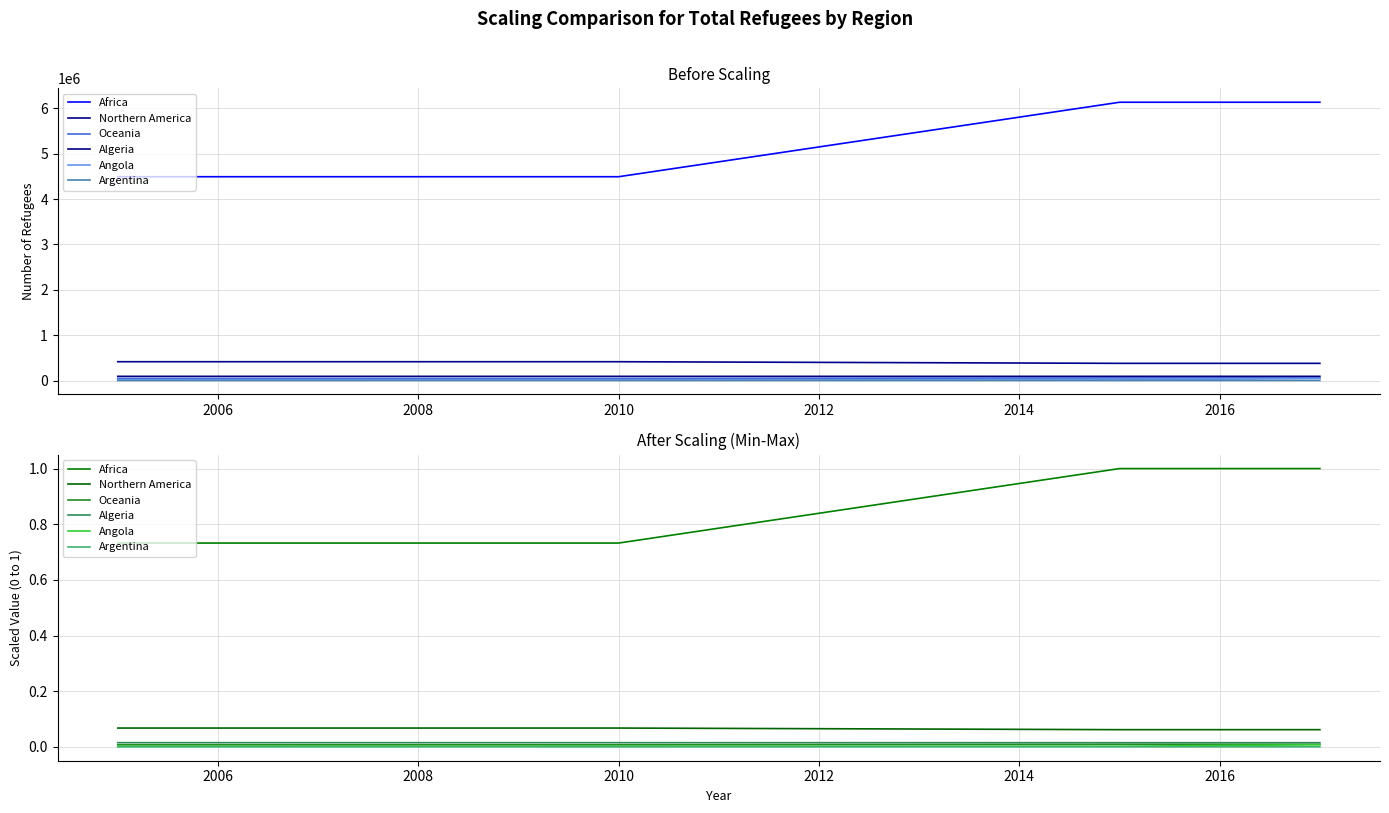

Between 2008 and 2010, which series saw the biggest shift?

Angola